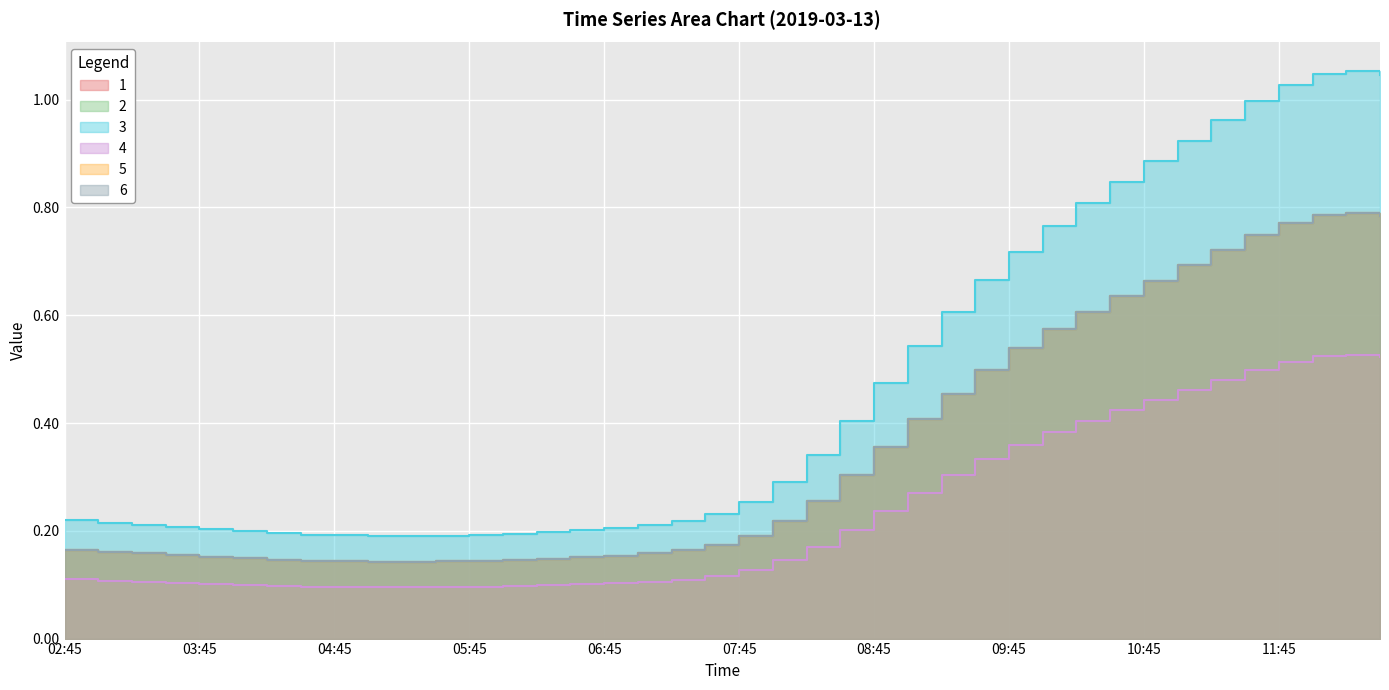

True or false: 3 and 2 intersect in this chart.

False